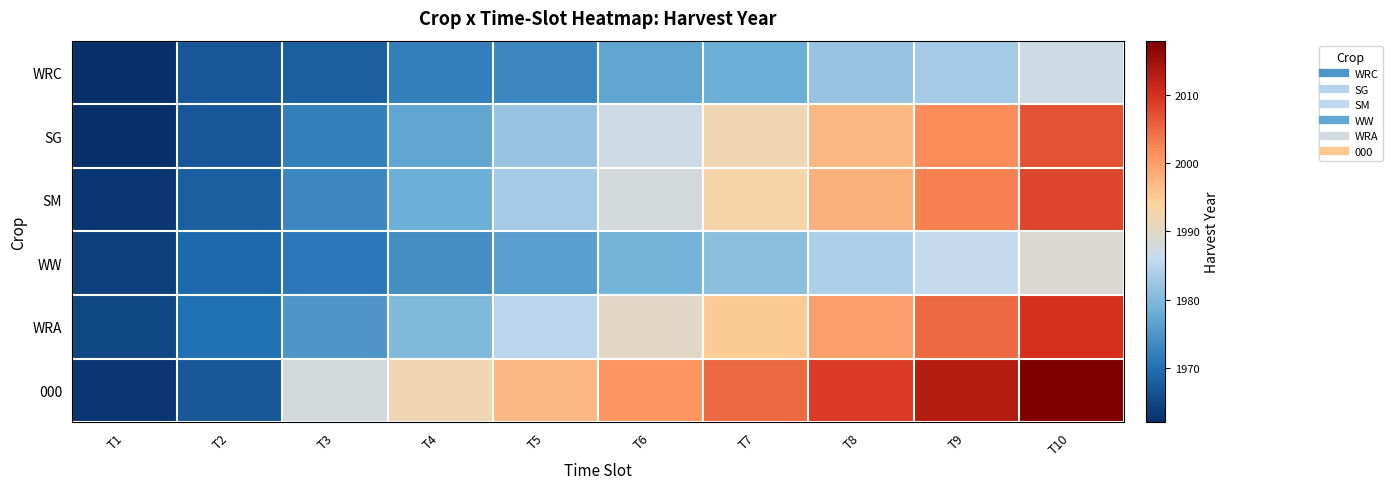

Which series has the largest total across all categories?

000